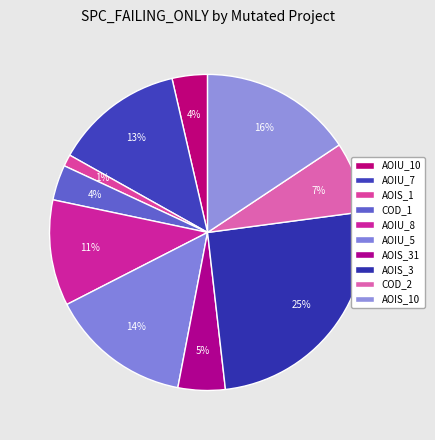

How many slices are in this pie chart?

10